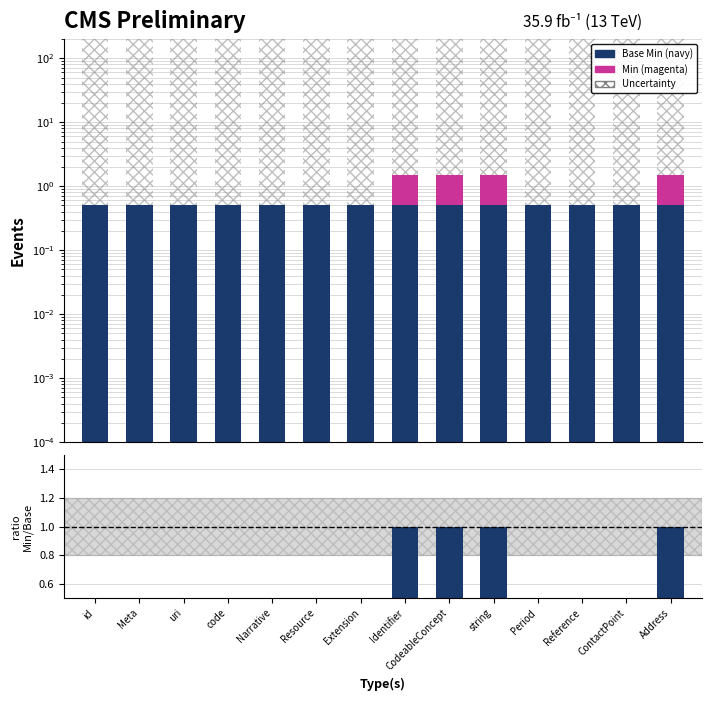

Which category has the lowest value in the Base Min series?

id